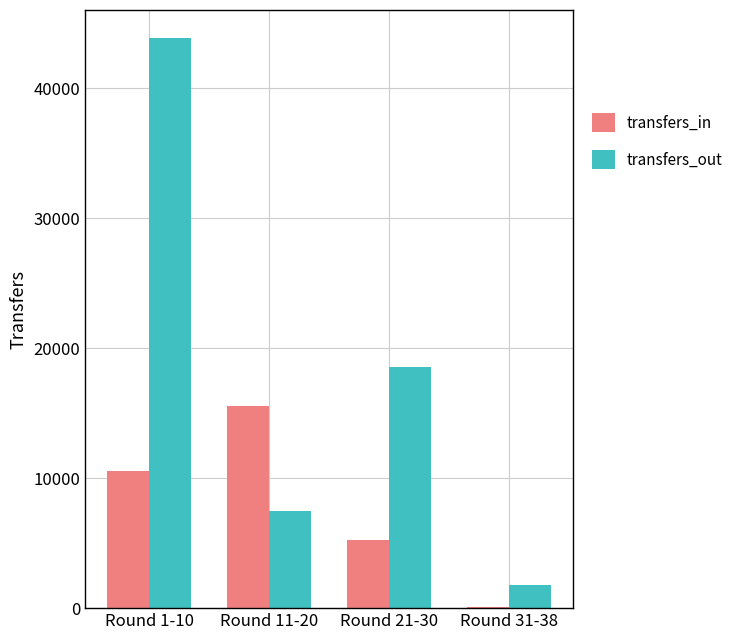

Reading left to right, transcribe all the data shown in this chart.

transfers_in: 10542	15547	5256	82
transfers_out: 43836	7462	18543	1764